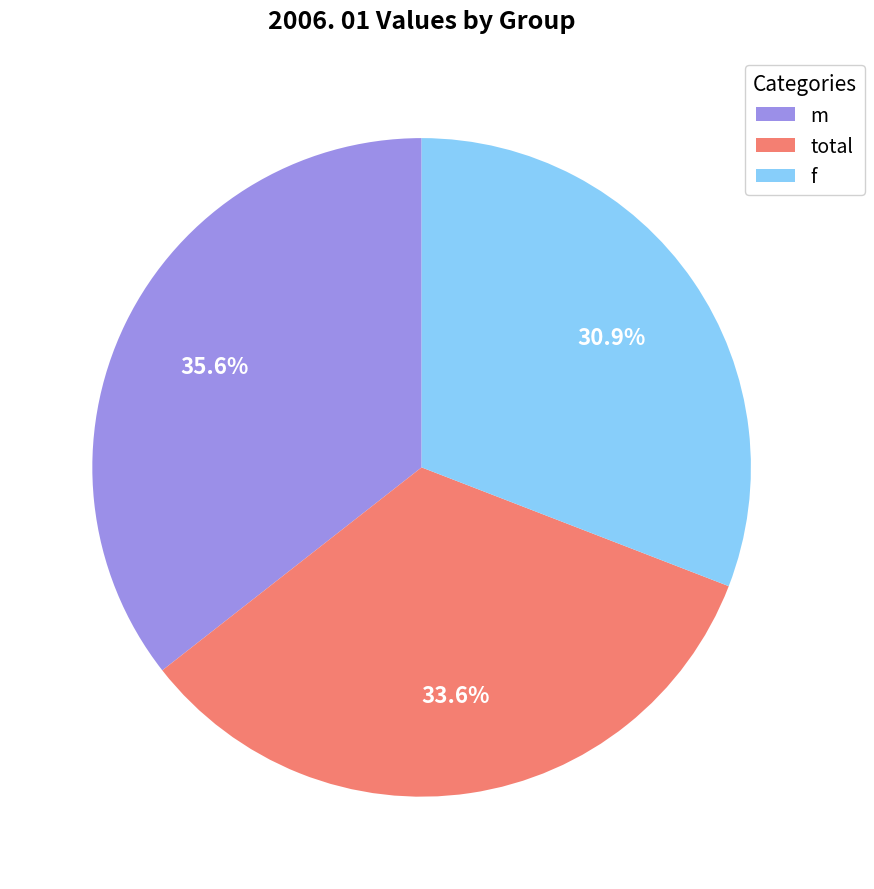

To the nearest percent, what percentage of the pie is m?

36%